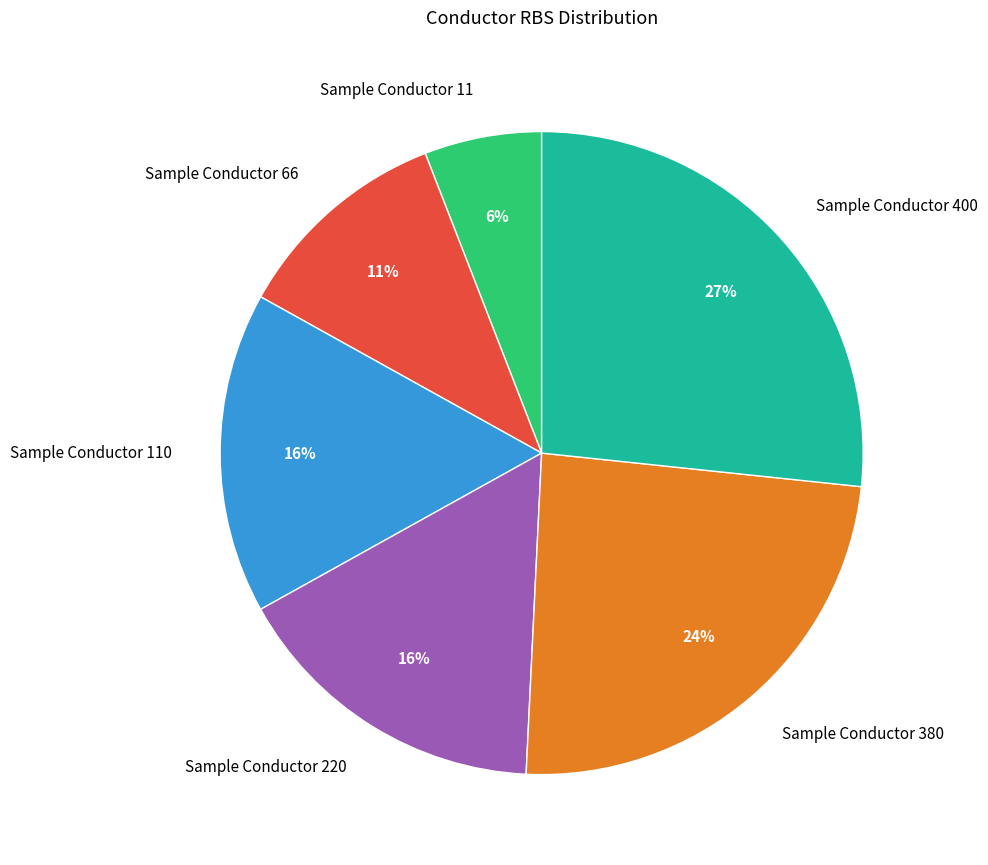

To the nearest percent, what is the difference between the Sample Conductor 380 and Sample Conductor 66 slice percentages?

13%